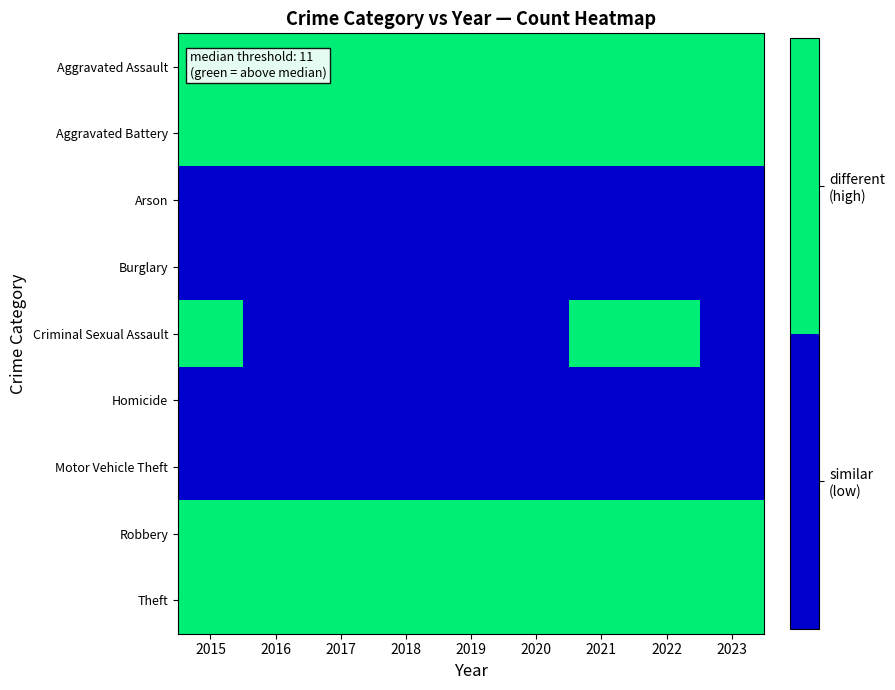

Reading right to left, list all the values displayed in this chart.

Aggravated Assault: 2023=1	2022=1	2021=1	2020=1	2019=1	2018=1	2017=1	2016=1	2015=1
Aggravated Battery: 2023=1	2022=1	2021=1	2020=1	2019=1	2018=1	2017=1	2016=1	2015=1
Arson: 2023=0	2022=0	2021=0	2020=0	2019=0	2018=0	2017=0	2016=0	2015=0
Burglary: 2023=0	2022=0	2021=0	2020=0	2019=0	2018=0	2017=0	2016=0	2015=0
Criminal Sexual Assault: 2023=0	2022=1	2021=1	2020=0	2019=0	2018=0	2017=0	2016=0	2015=1
Homicide: 2023=0	2022=0	2021=0	2020=0	2019=0	2018=0	2017=0	2016=0	2015=0
Motor Vehicle Theft: 2023=0	2022=0	2021=0	2020=0	2019=0	2018=0	2017=0	2016=0	2015=0
Robbery: 2023=1	2022=1	2021=1	2020=1	2019=1	2018=1	2017=1	2016=1	2015=1
Theft: 2023=1	2022=1	2021=1	2020=1	2019=1	2018=1	2017=1	2016=1	2015=1